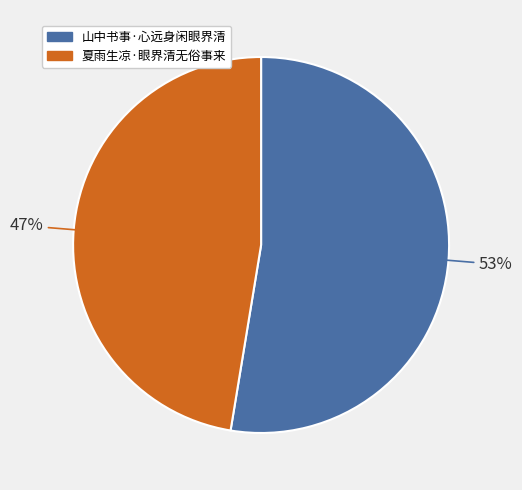

Is it true that 山中书事·心远身闲眼界清 is 53% of the pie?

True